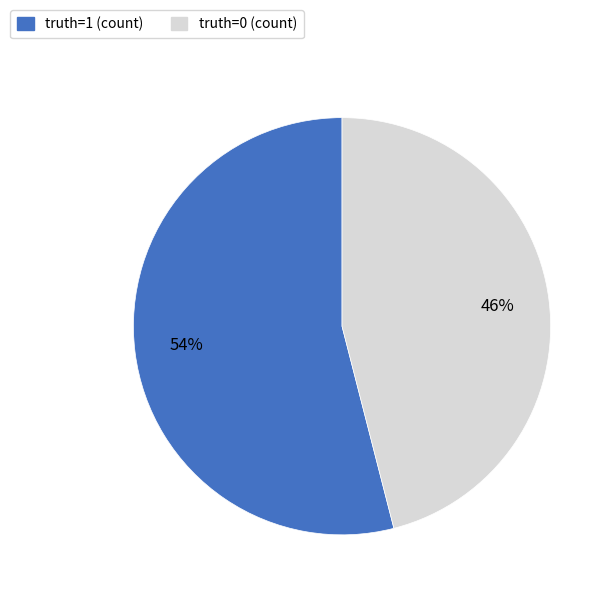

Is it true that truth=1 (count) is 39% of the pie?

False